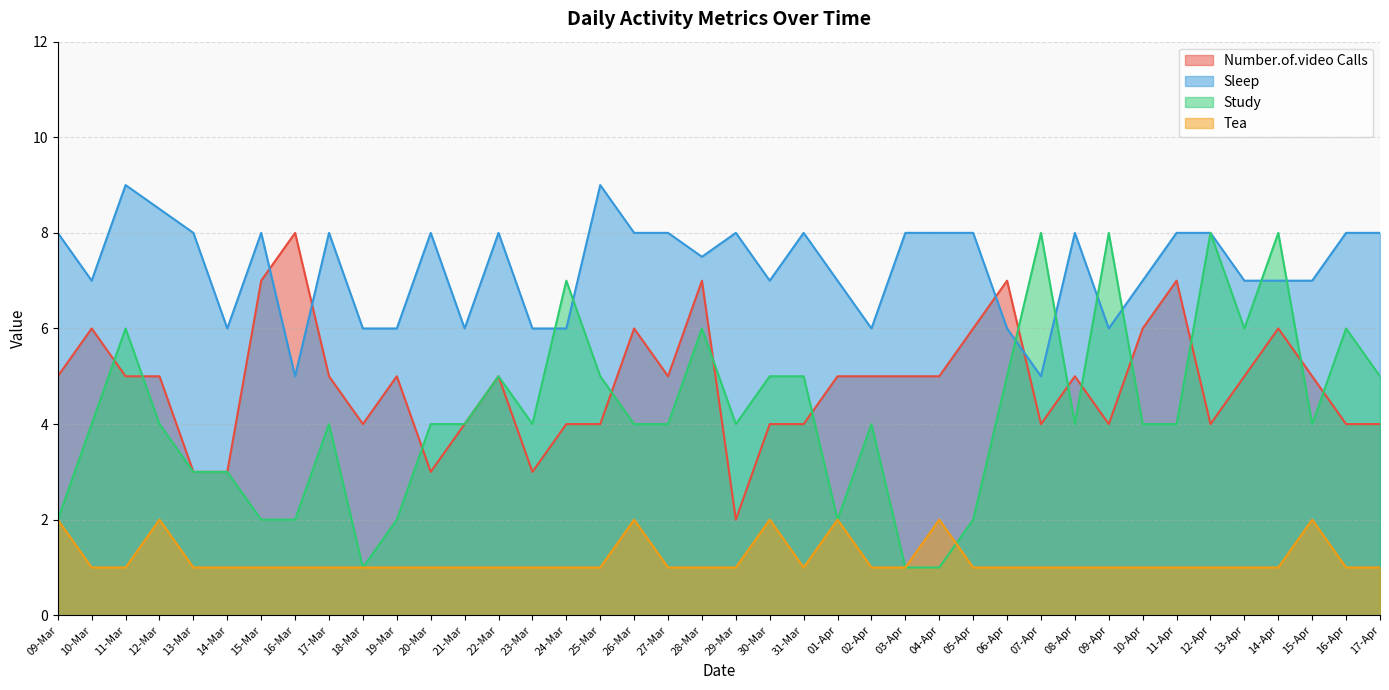

Which series has the largest range (max minus min)?

Study